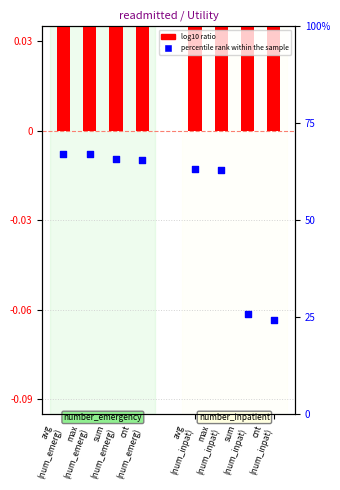

Which series has the widest spread of Y values?

percentile rank within the sample